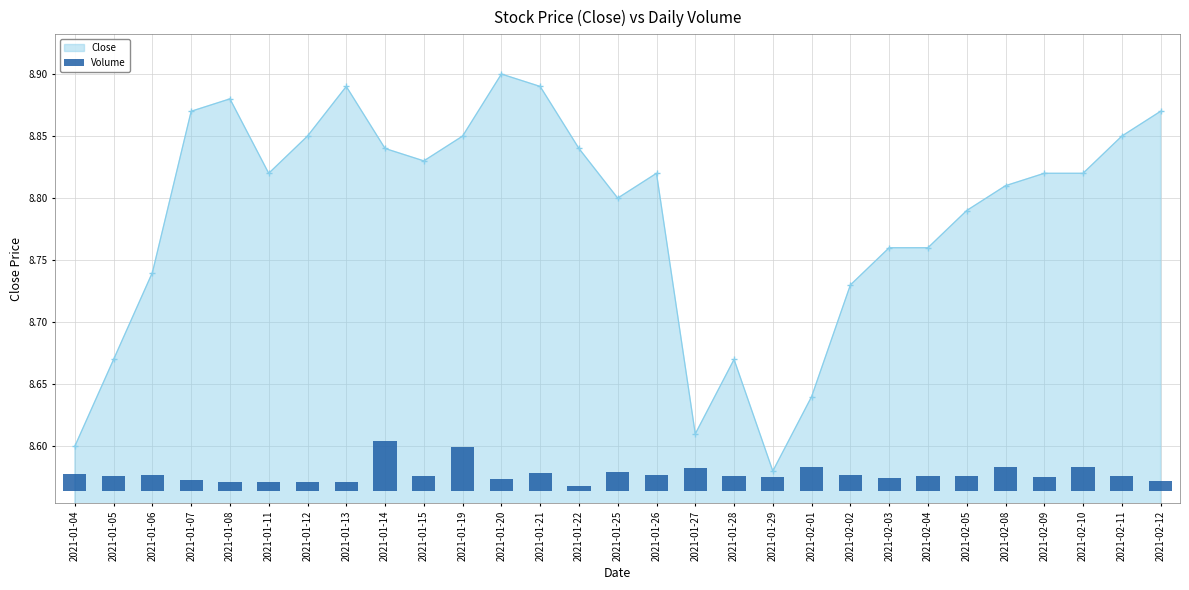

At which label is Close closest to 8?

2021-01-29